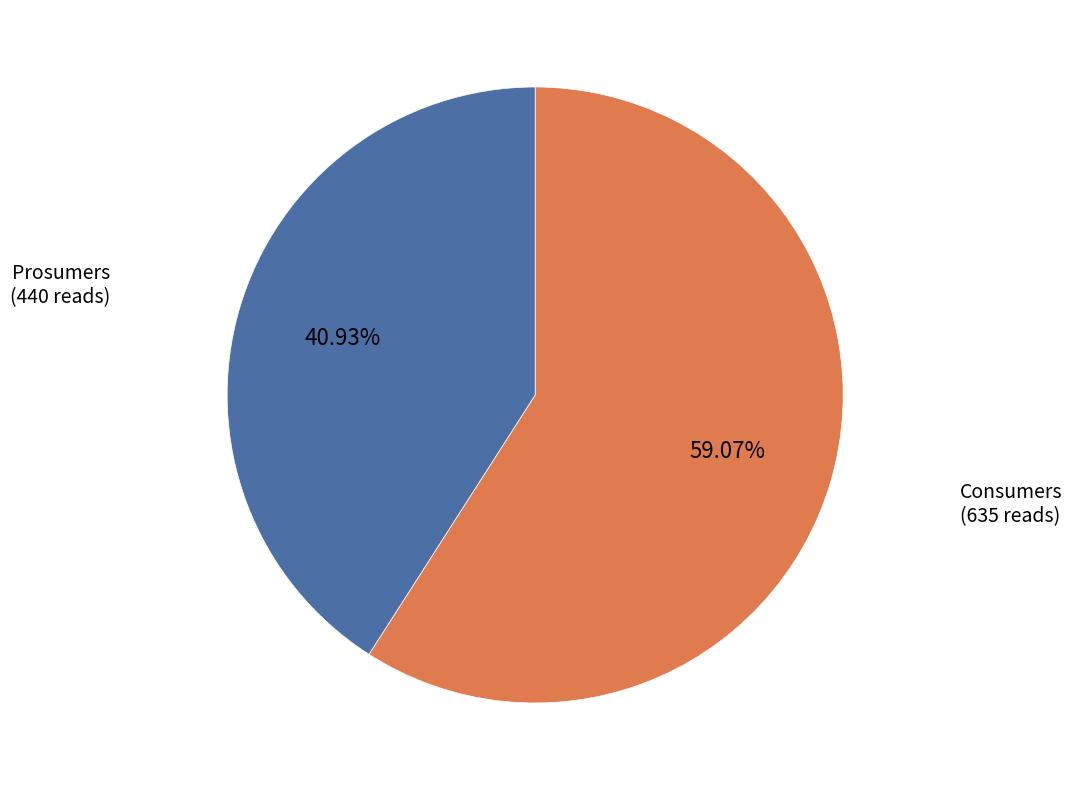

What percentage is the Consumers slice, to the nearest percent?

59%